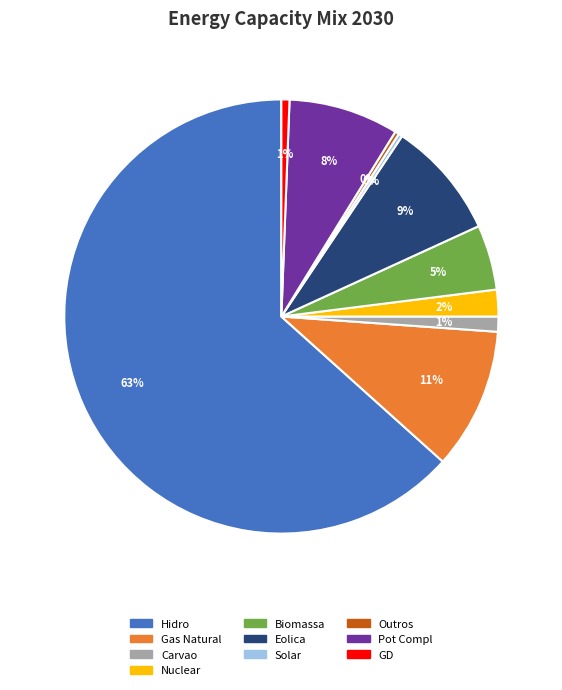

How many segments does this pie chart have?

10